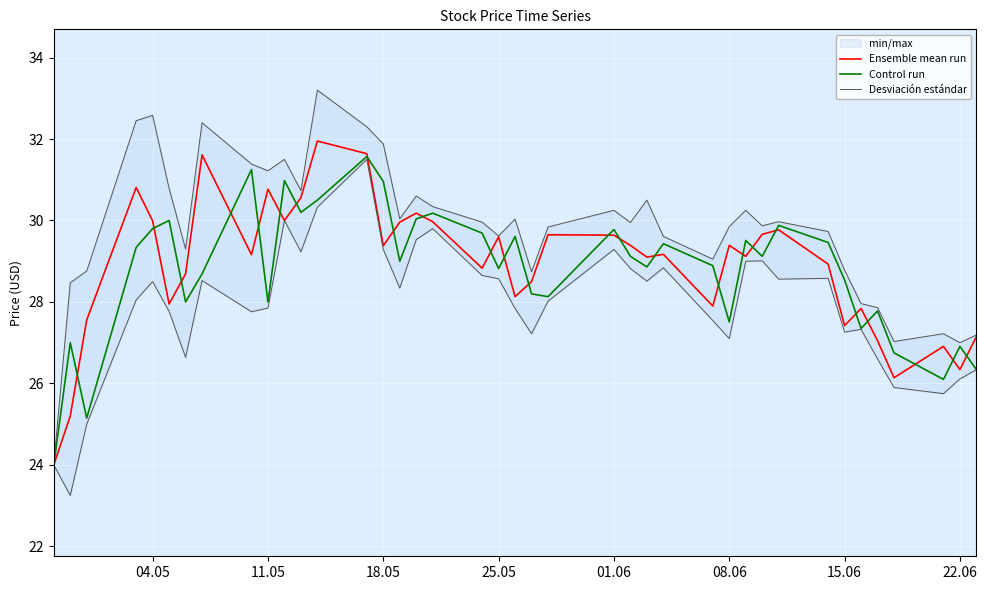

What is the sum of all Desviación estándar values?

1192.2